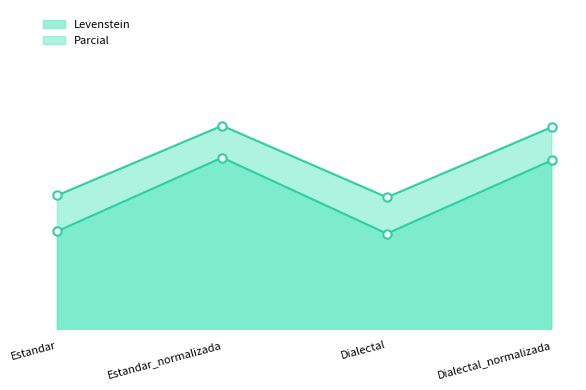

At which category does Levenstein reach its first local valley?

Dialectal